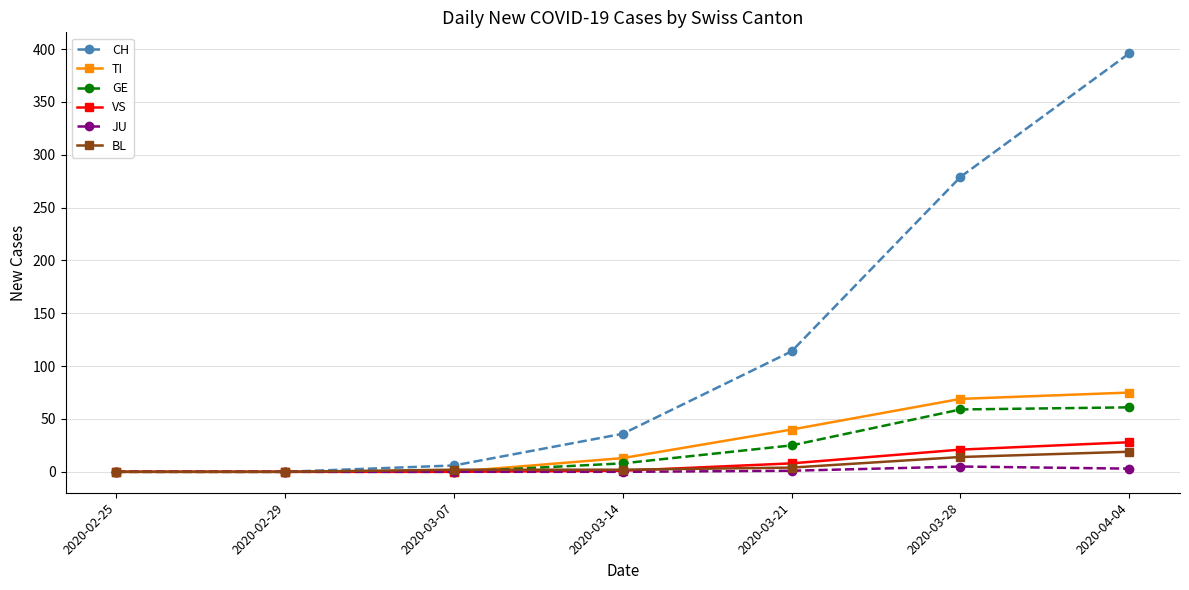

How many JU values are between 0 and 3?

6